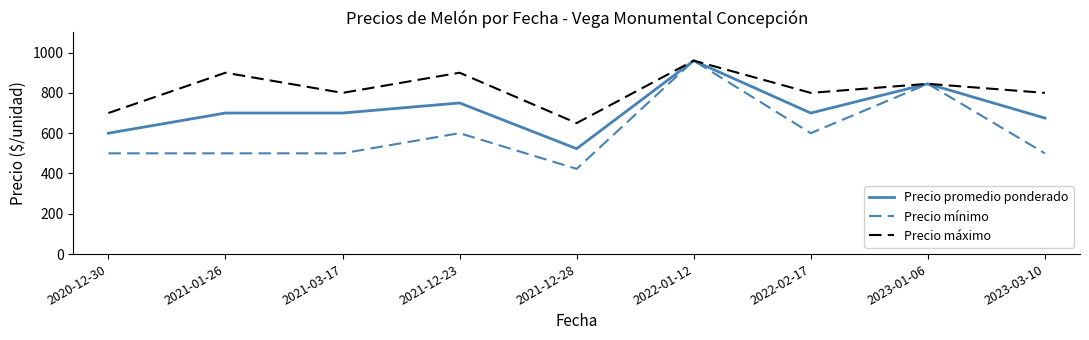

True or false: Precio promedio ponderado has a value of 1604 at 2022-01-12.

False